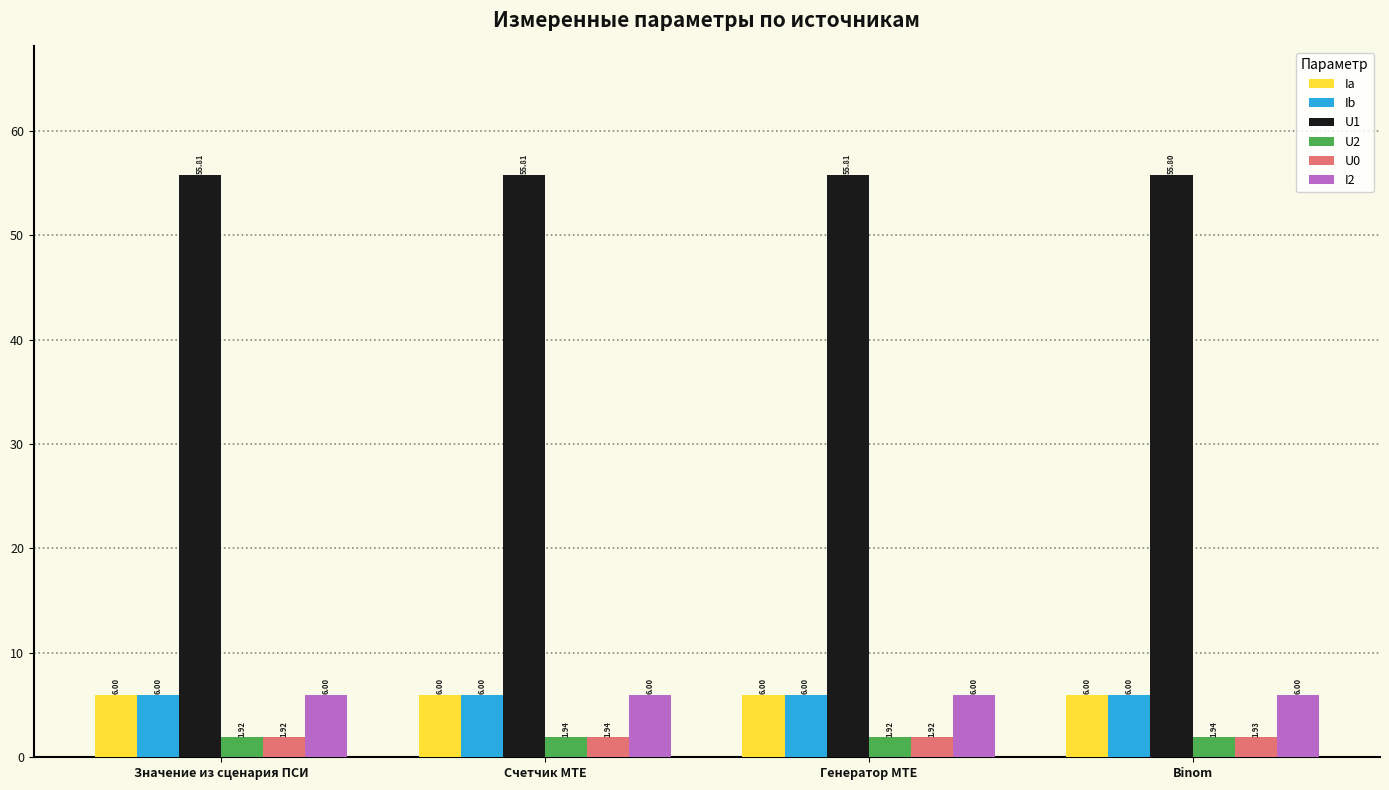

How many data points in Ia are above 6?

3